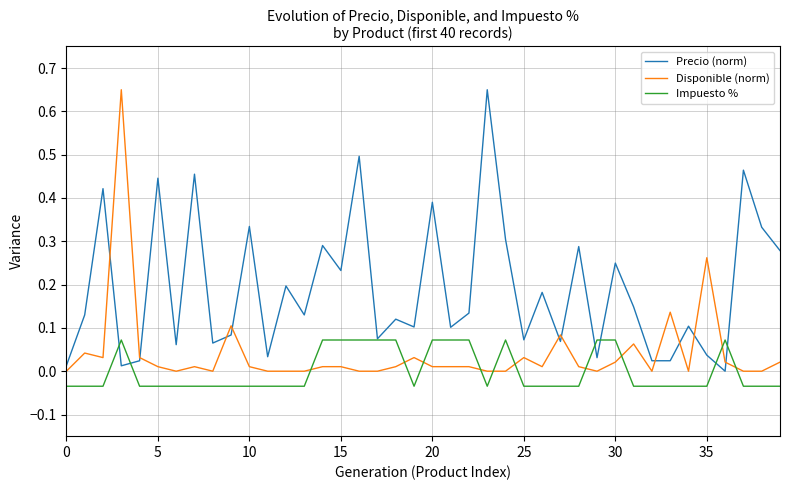

List the series in order of their overall mean, lowest first.

Impuesto %, Disponible (norm), Precio (norm)